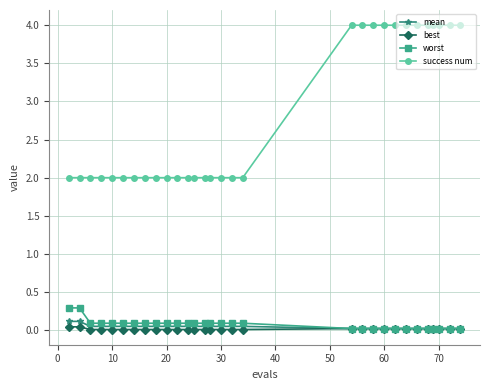

True or false: mean and success num cross at least once.

False